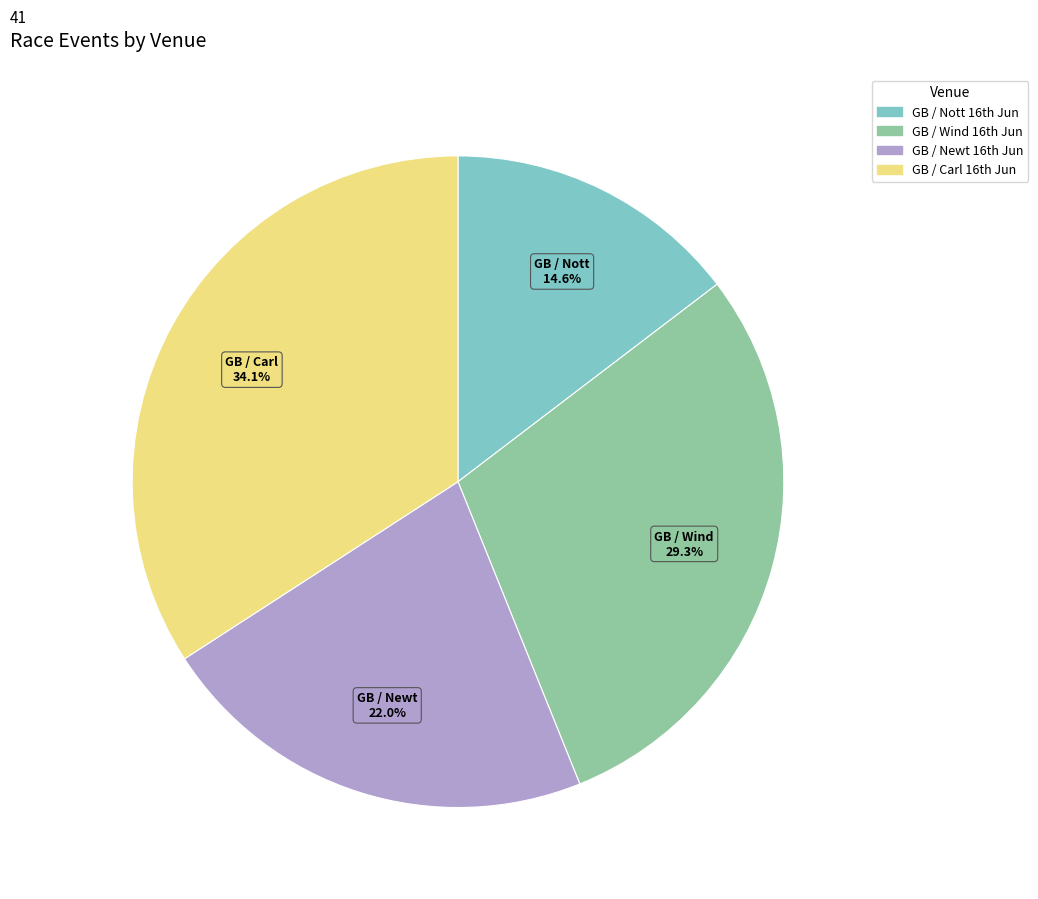

Which category has the smallest portion of the pie?

GB / Nott 16th Jun